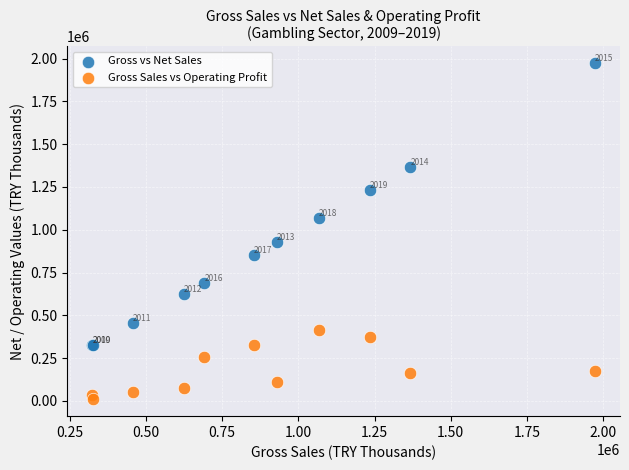

Which series reaches the maximum Y coordinate?

Gross vs Net Sales